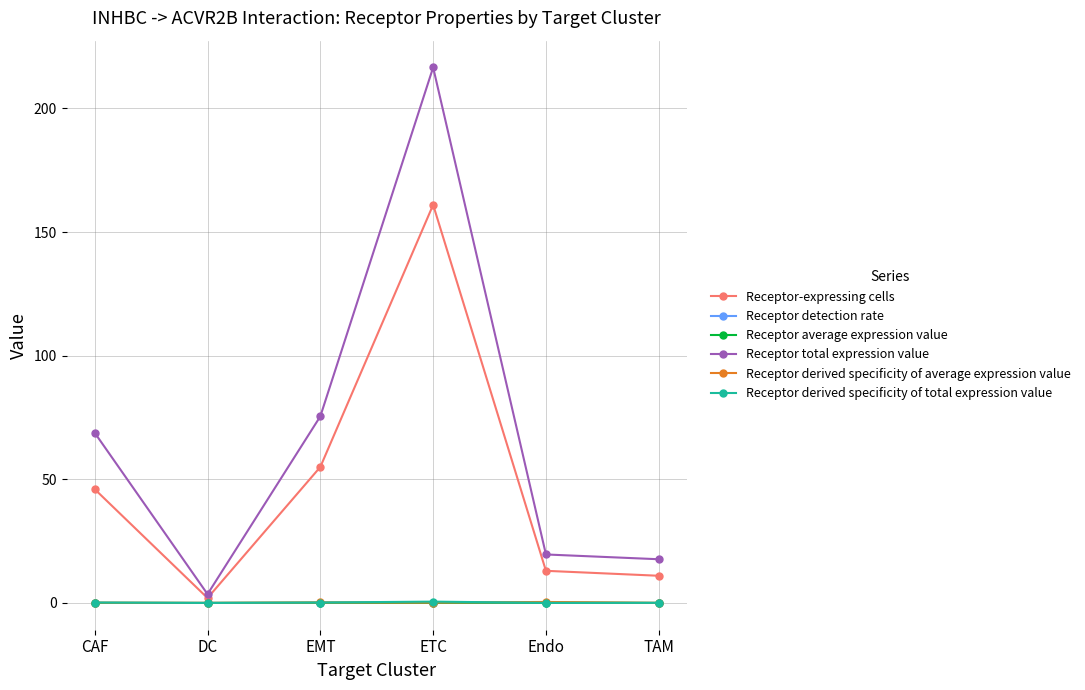

The value of Receptor-expressing cells at CAF is 46.0. True or false?

True